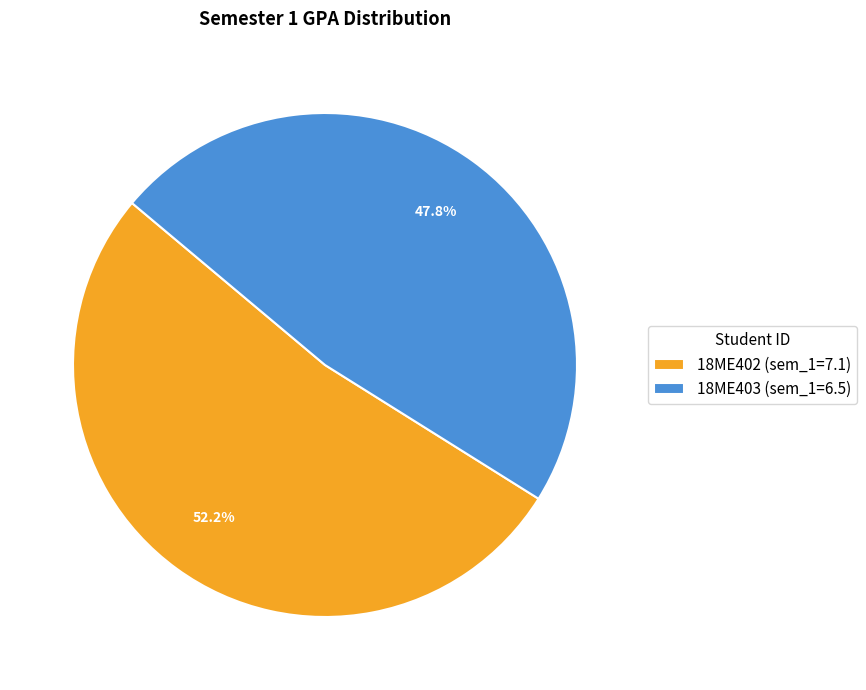

To the nearest percent, what is the difference between the largest and smallest slice percentages?

4%